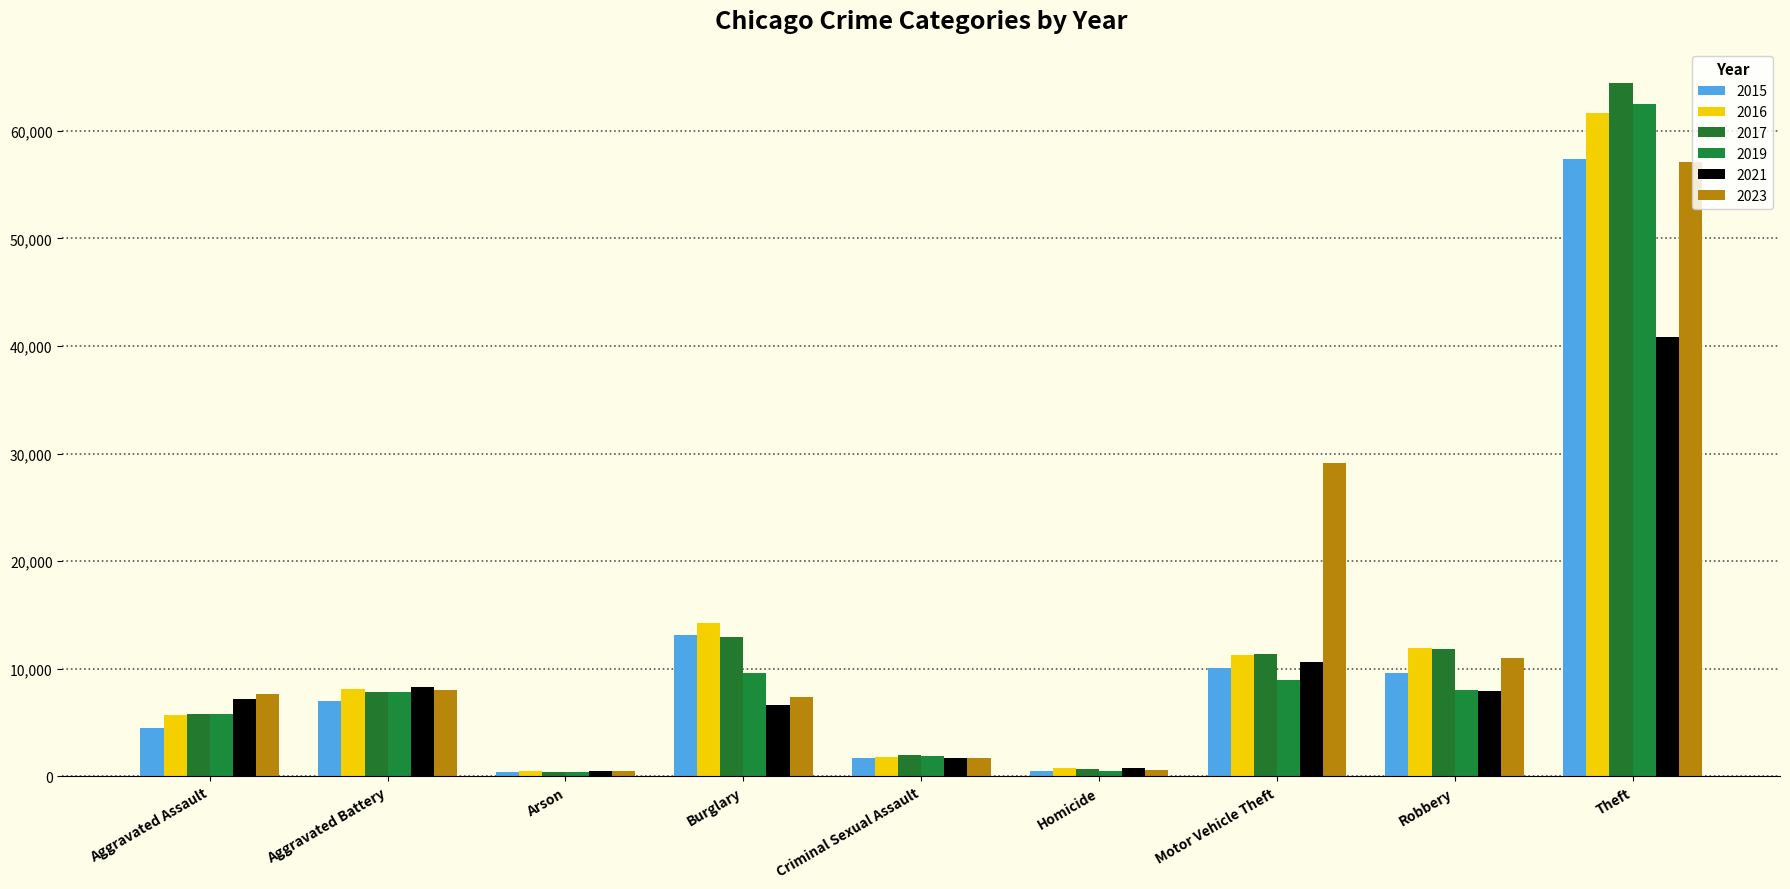

Is it true that 2019 equals 7857 at Aggravated Battery?

True